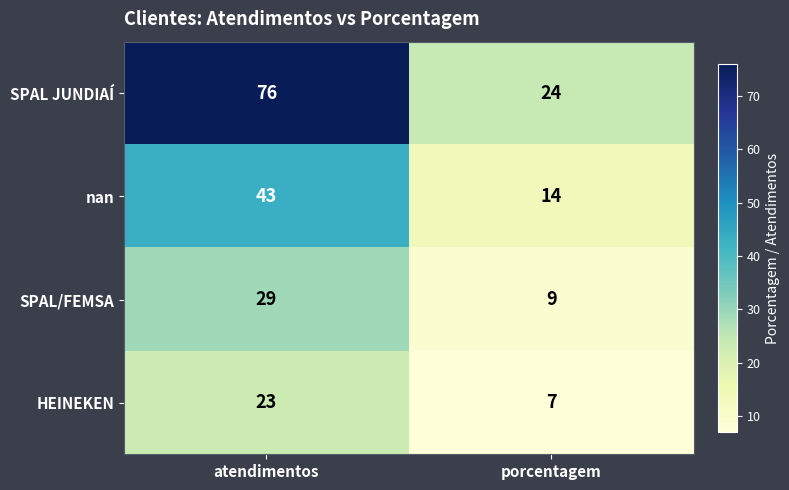

What is the sum of all HEINEKEN values?

30